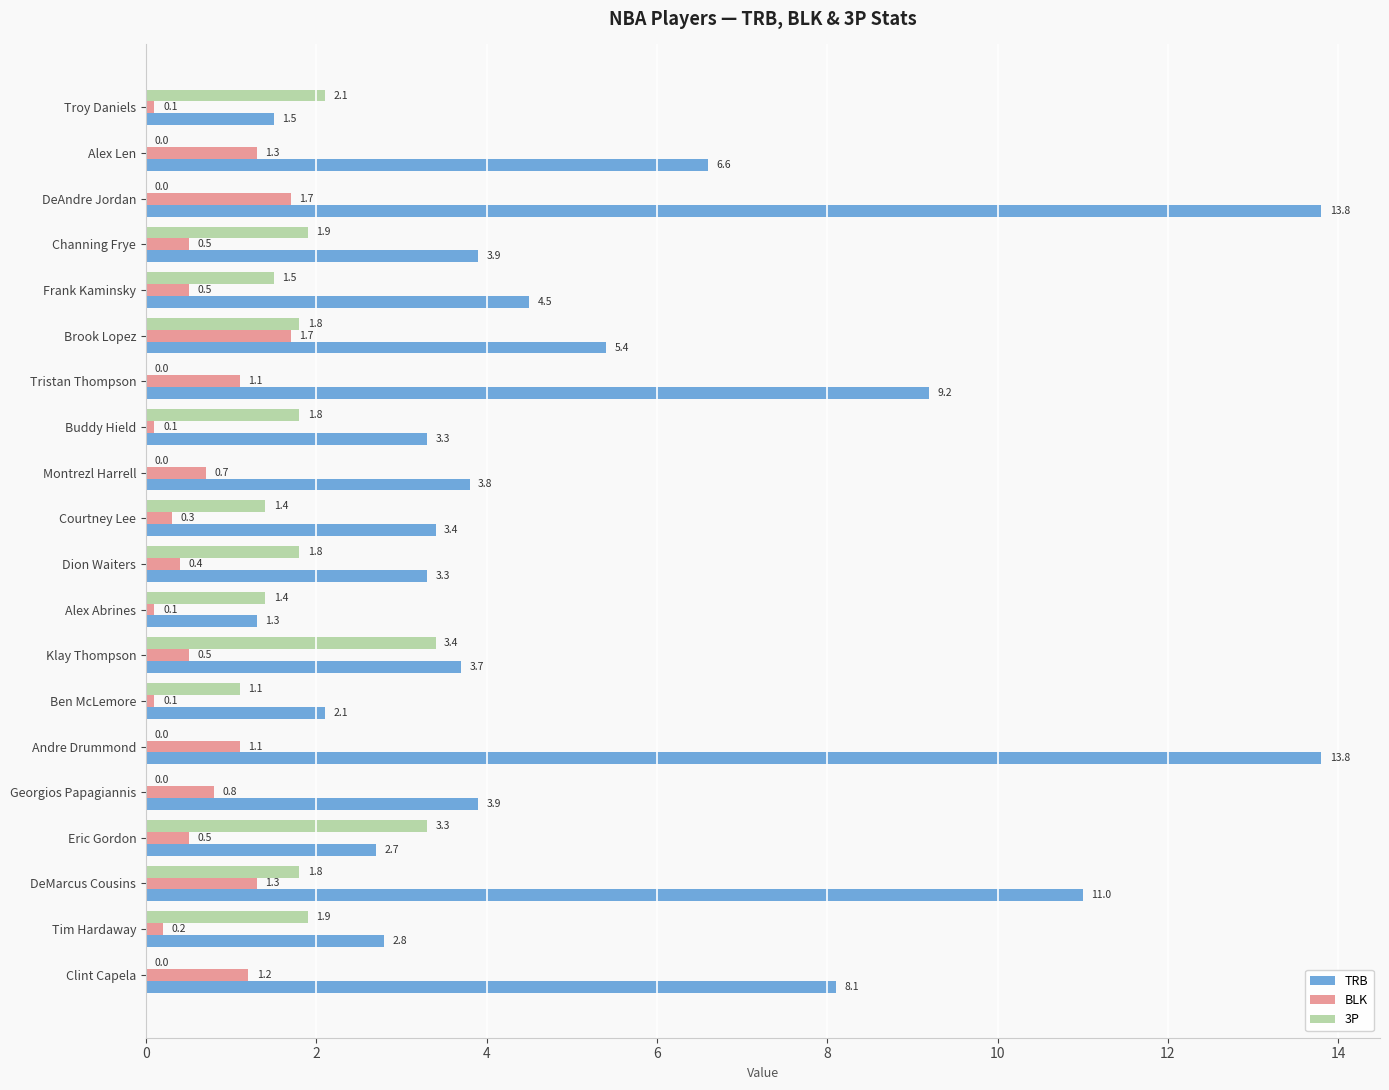

At which label is TRB closest to 7?

Alex Len